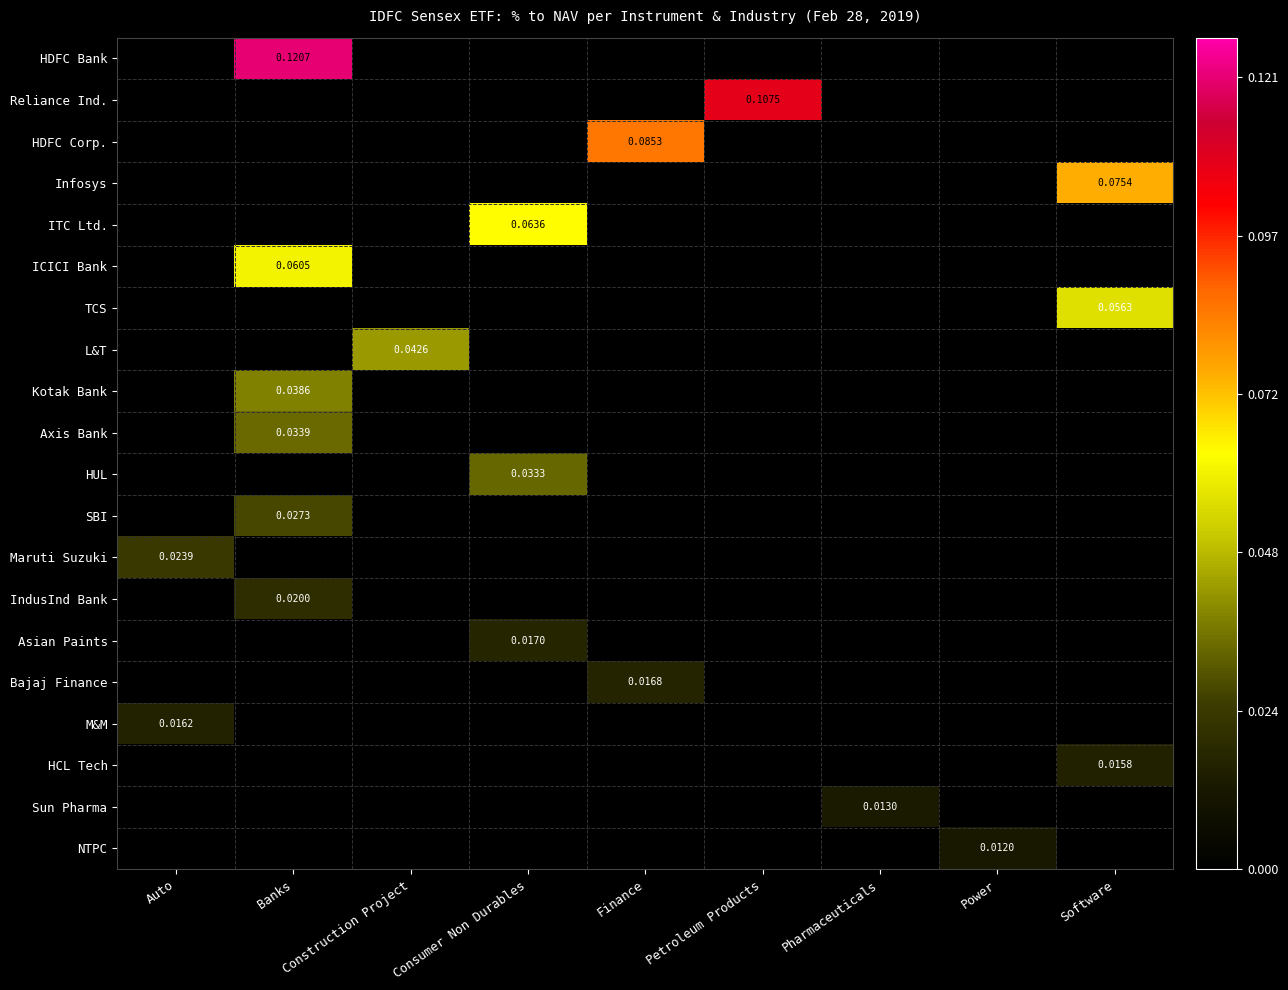

At Construction Project, list the series in order from largest to smallest.

L&T, HDFC Bank, Reliance Ind., HDFC Corp., Infosys, ITC Ltd., ICICI Bank, TCS, Kotak Bank, Axis Bank, HUL, SBI, Maruti Suzuki, IndusInd Bank, Asian Paints, Bajaj Finance, M&M, HCL Tech, Sun Pharma, NTPC